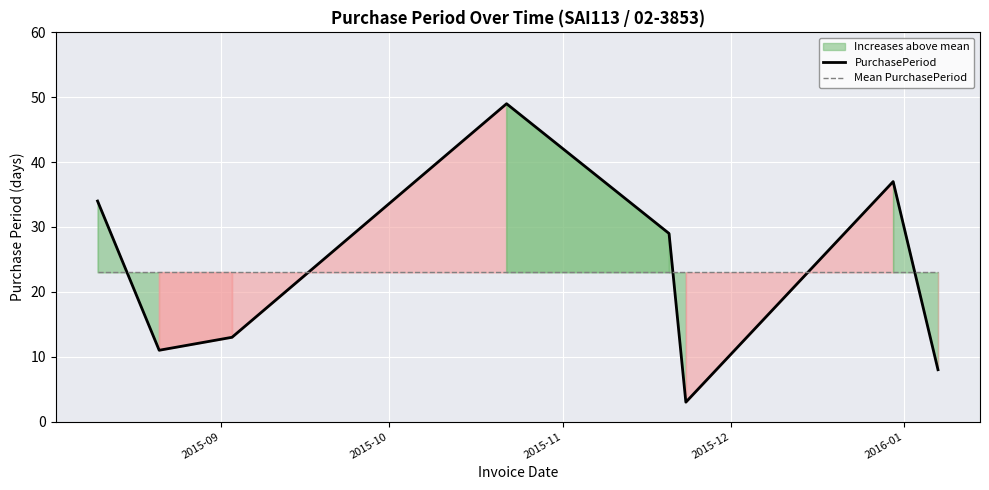

After their last crossing, which series has the higher values: PurchasePeriod or Mean PurchasePeriod?

Mean PurchasePeriod